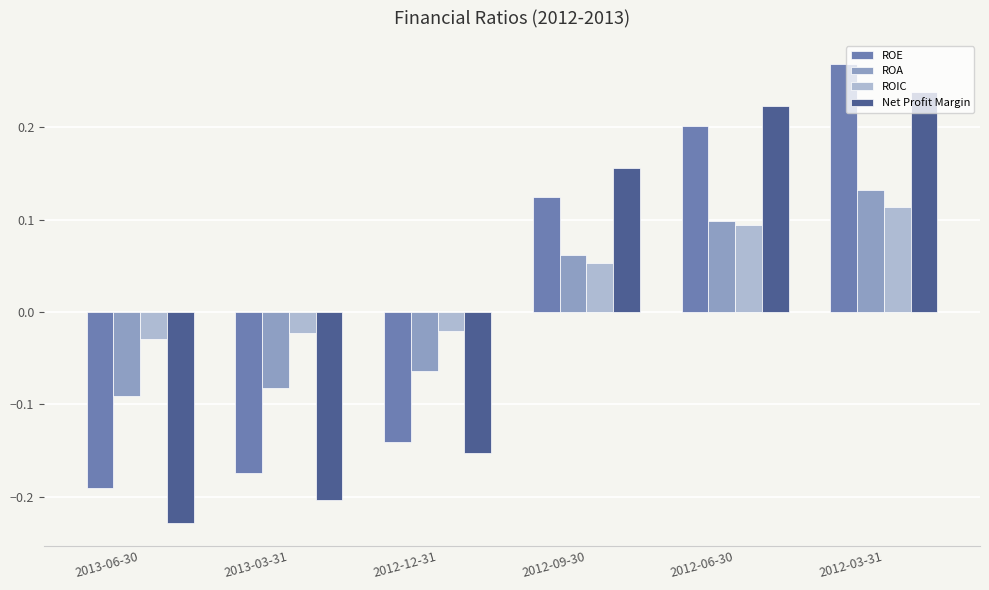

Which category has the highest value across all series?

2012-03-31